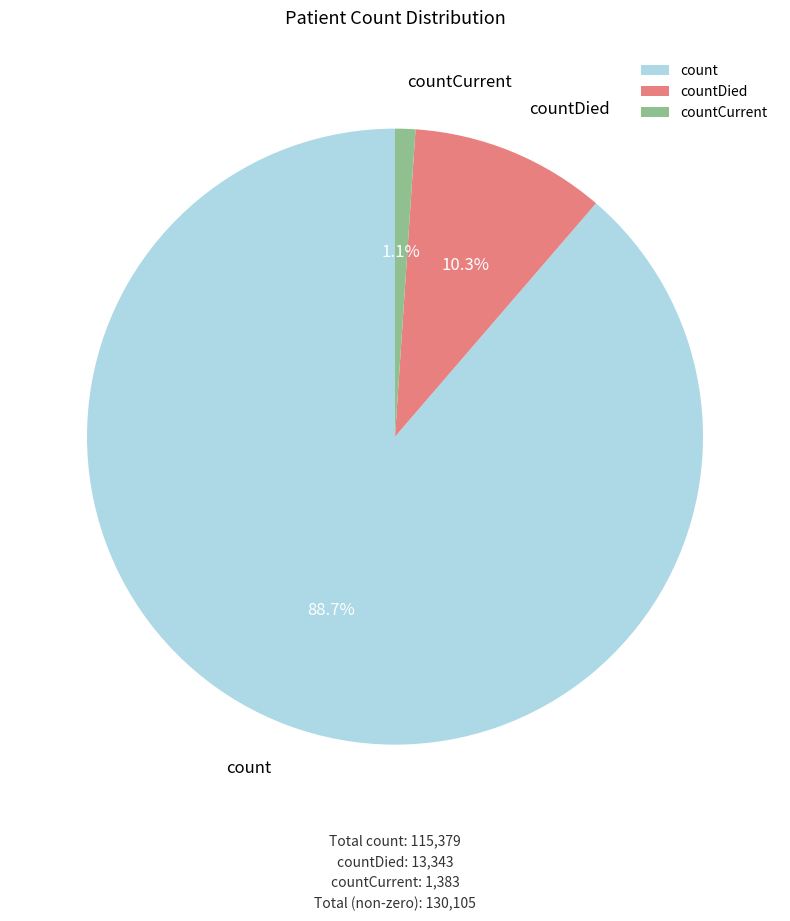

To the nearest percent, what is the difference between the countCurrent and count slice percentages?

88%